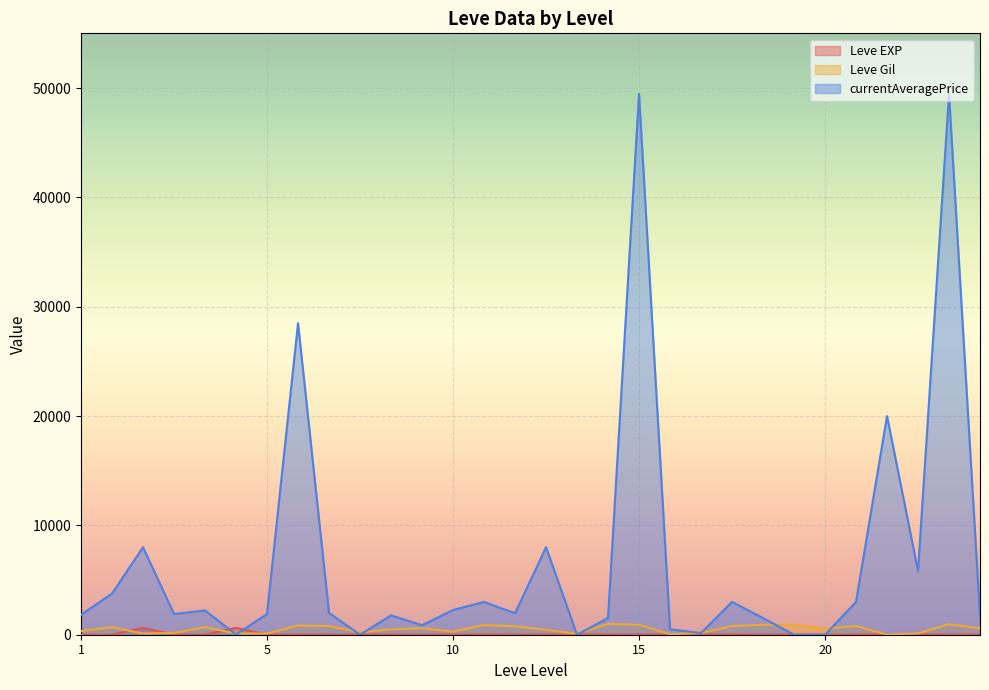

The value of Leve EXP at 1 is 1. True or false?

True